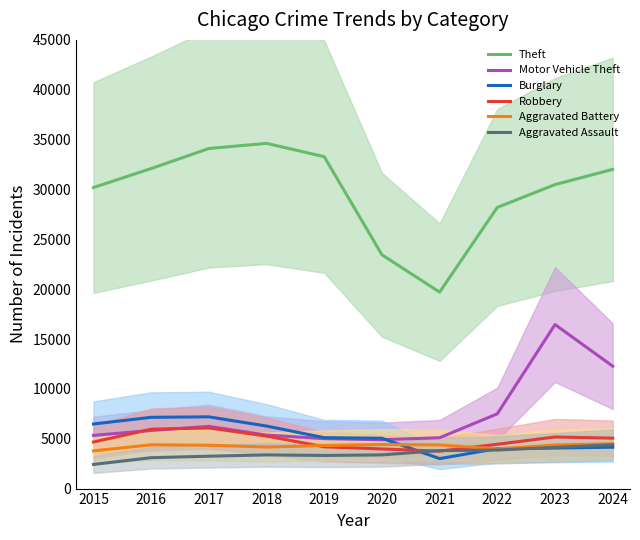

Reading right to left, transcribe all the data shown in this chart.

Theft: 2024=32014	2023=30487	2022=28199	2021=19703	2020=23449	2019=33287	2018=34622	2017=34107	2016=32096	2015=30193
Motor Vehicle Theft: 2024=12279	2023=16451	2022=7497	2021=5099	2020=4900	2019=5011	2018=5366	2017=6238	2016=5829	2015=5337
Burglary: 2024=4151	2023=4066	2022=4013	2021=3006	2020=5050	2019=5107	2018=6271	2017=7194	2016=7148	2015=6479
Robbery: 2024=5058	2023=5174	2022=4443	2021=3751	2020=3975	2019=4191	2018=5267	2017=6084	2016=5954	2015=4671
Aggravated Battery: 2024=4497	2023=4371	2022=3976	2021=4377	2020=4418	2019=4321	2018=4167	2017=4351	2016=4391	2015=3784
Aggravated Assault: 2024=4392	2023=4135	2022=3866	2021=3811	2020=3380	2019=3323	2018=3379	2017=3247	2016=3099	2015=2422